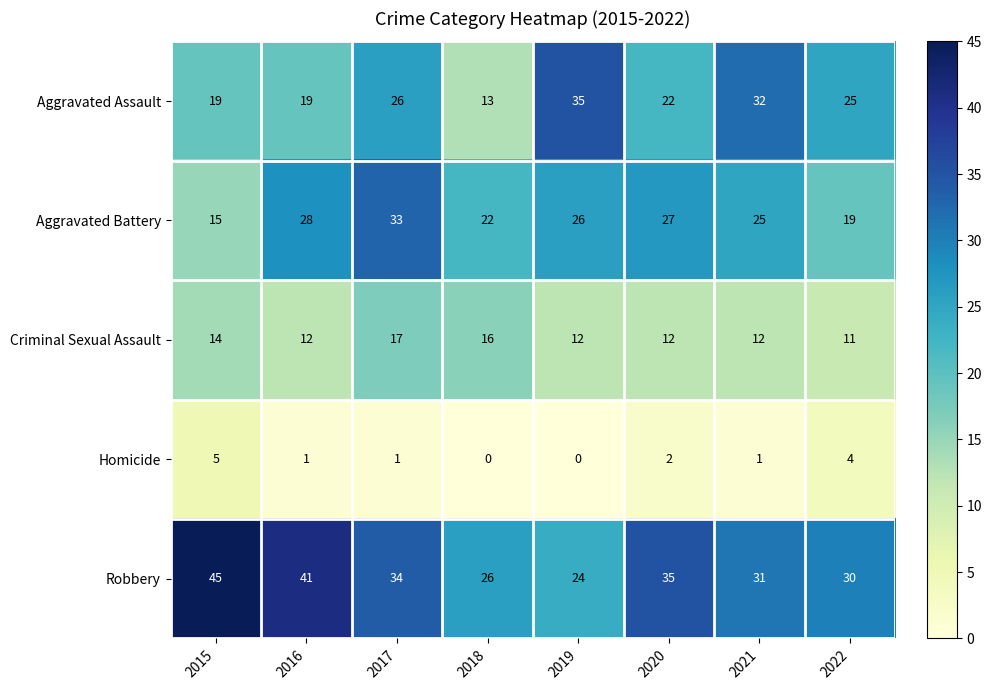

Rank the series by their maximum value, from highest to lowest.

Robbery, Aggravated Assault, Aggravated Battery, Criminal Sexual Assault, Homicide